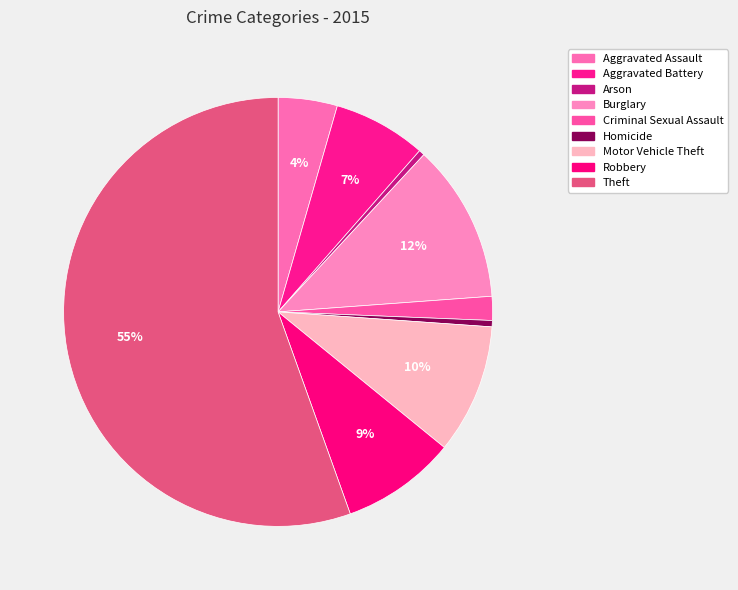

The Aggravated Battery slice represents 7% of the pie. True or false?

True